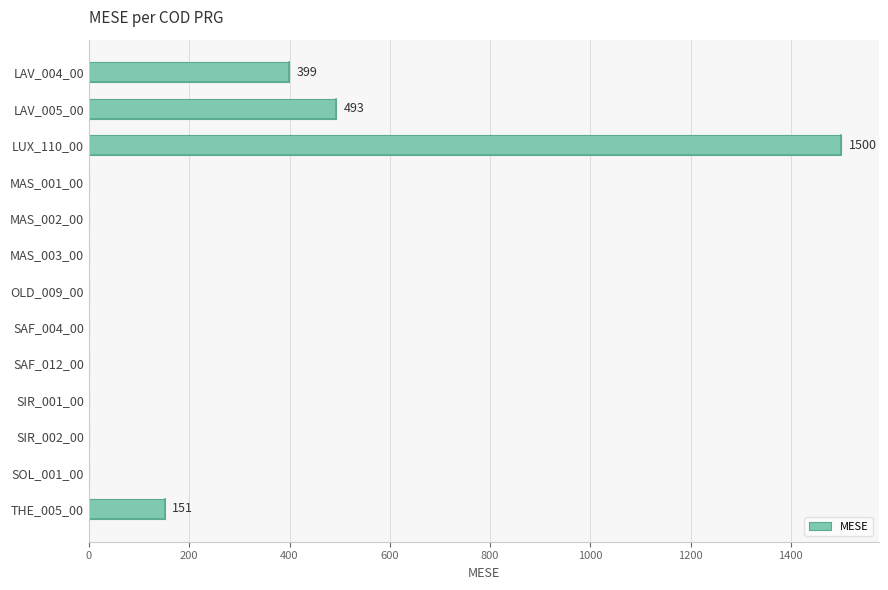

What is the sum of all values?

2543.4